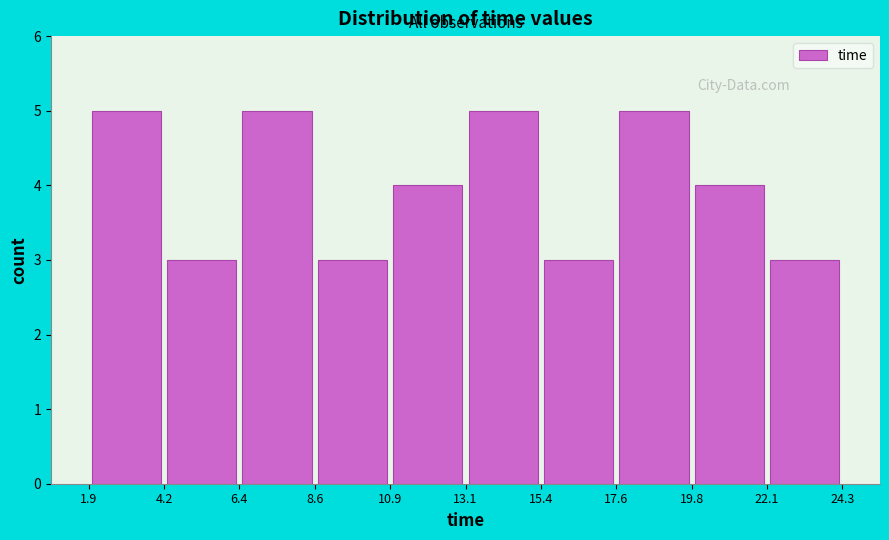

What is the height of the bar covering 10.9 to 13.1 on the x-axis? The values are not printed on the chart, so give them approximately, as read against the axis.

4